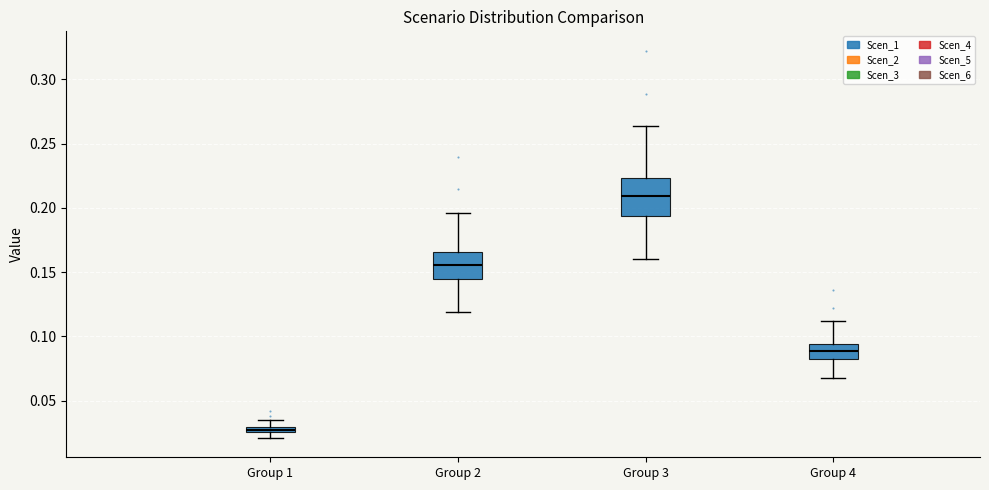

Which box has the lowest median line?

Group 1